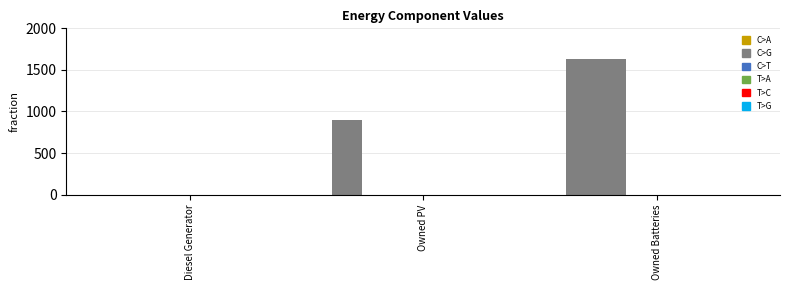

Count the number of categories in the chart.

3